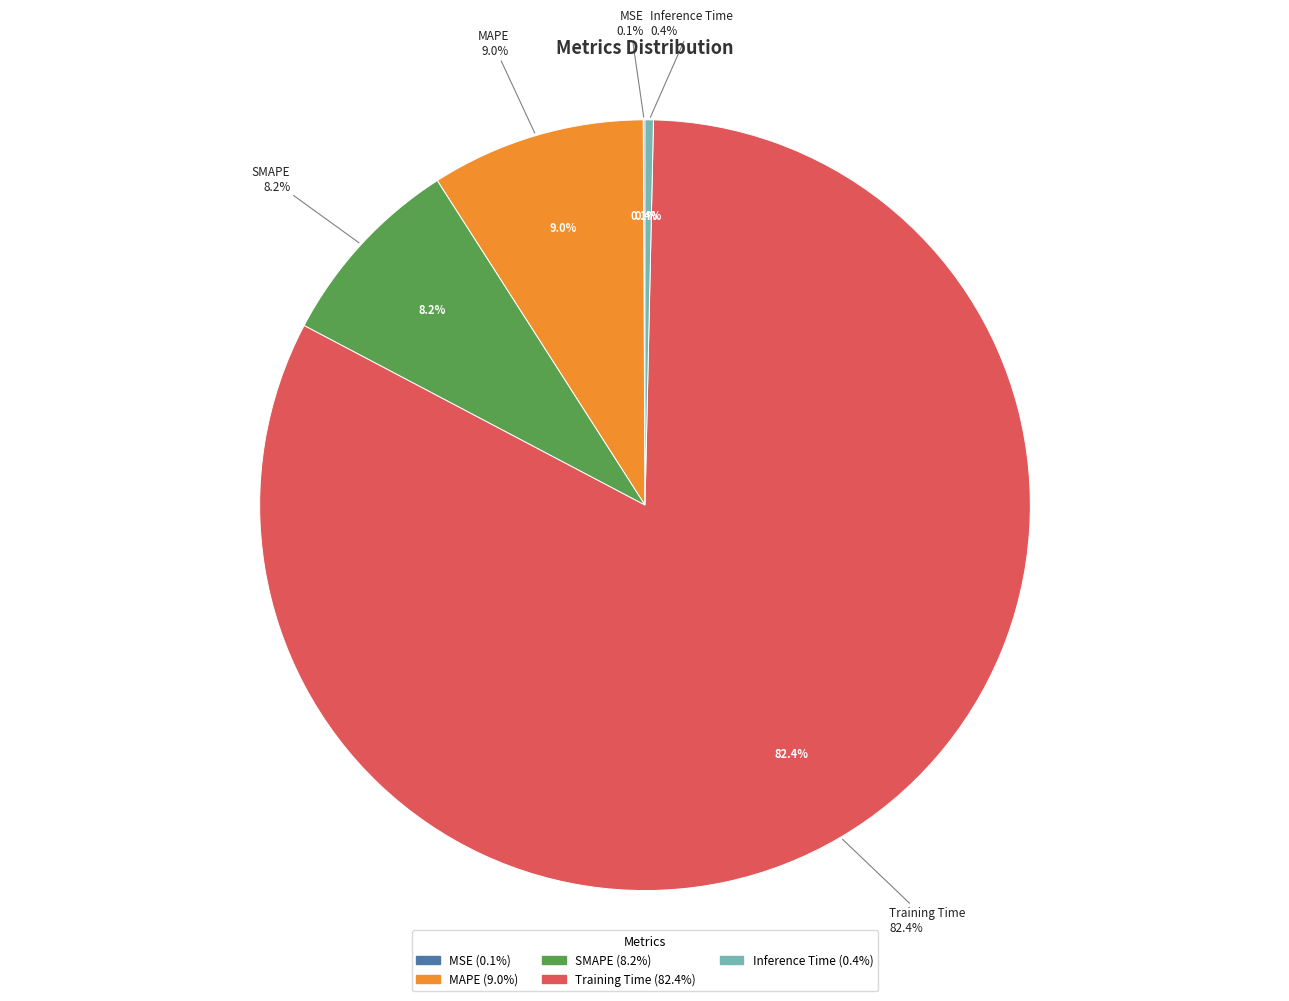

Which slice is the largest?

Training Time